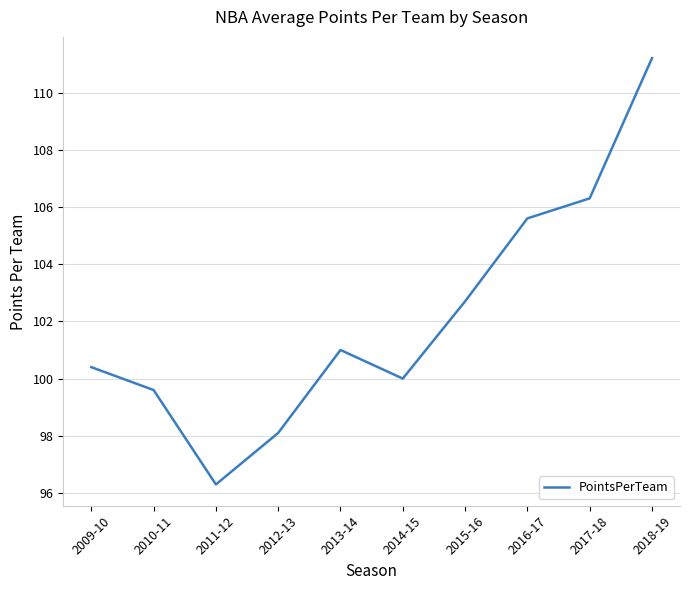

What is the smallest value displayed?

96.3